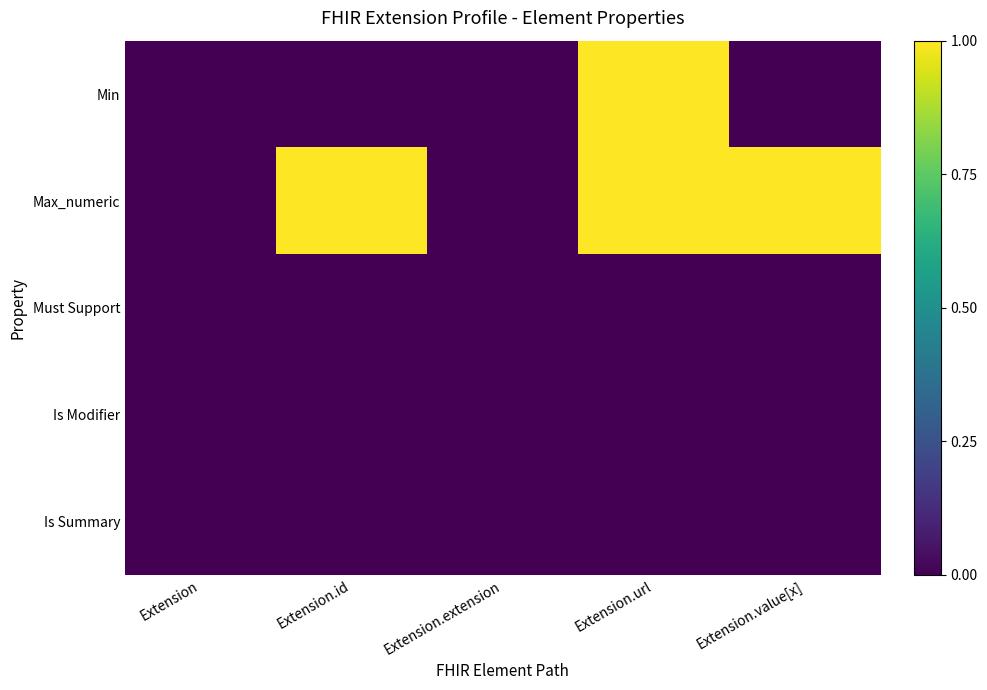

Reading right to left, extract all data points from this chart.

Min: Extension.value[x]=0	Extension.url=1	Extension.extension=0	Extension.id=0	Extension=0
Max_numeric: Extension.value[x]=1	Extension.url=1	Extension.extension=0	Extension.id=1	Extension=0
Must Support: Extension.value[x]=0	Extension.url=0	Extension.extension=0	Extension.id=0	Extension=0
Is Modifier: Extension.value[x]=0	Extension.url=0	Extension.extension=0	Extension.id=0	Extension=0
Is Summary: Extension.value[x]=0	Extension.url=0	Extension.extension=0	Extension.id=0	Extension=0